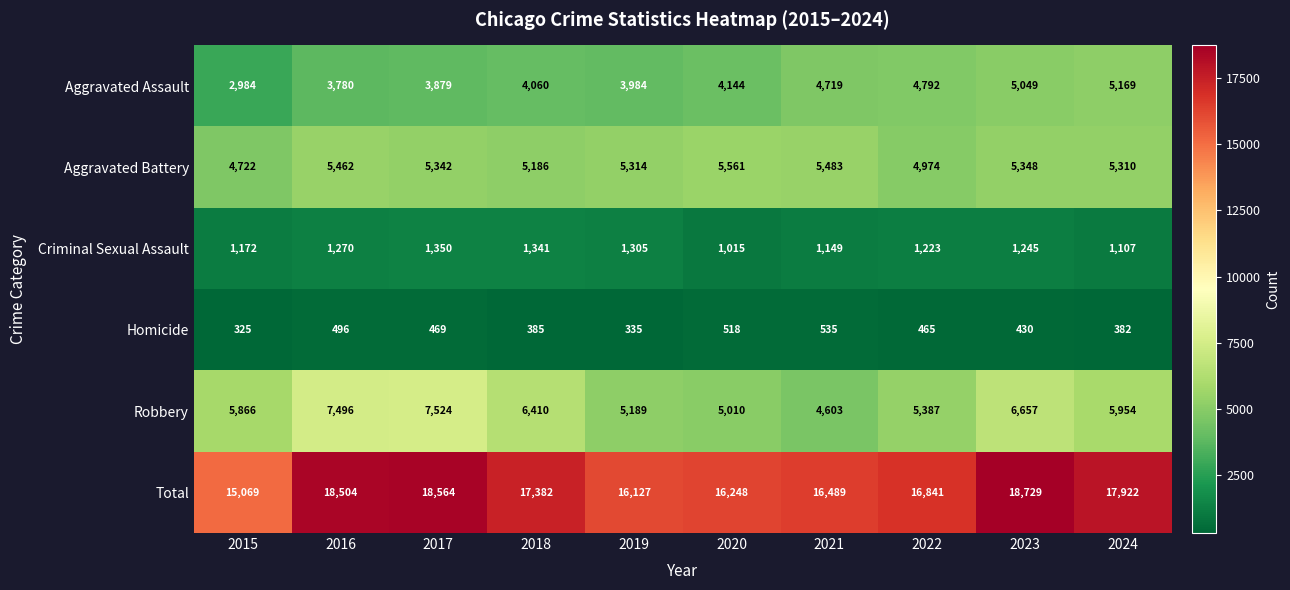

At which category is the sum across all series the highest?

2023